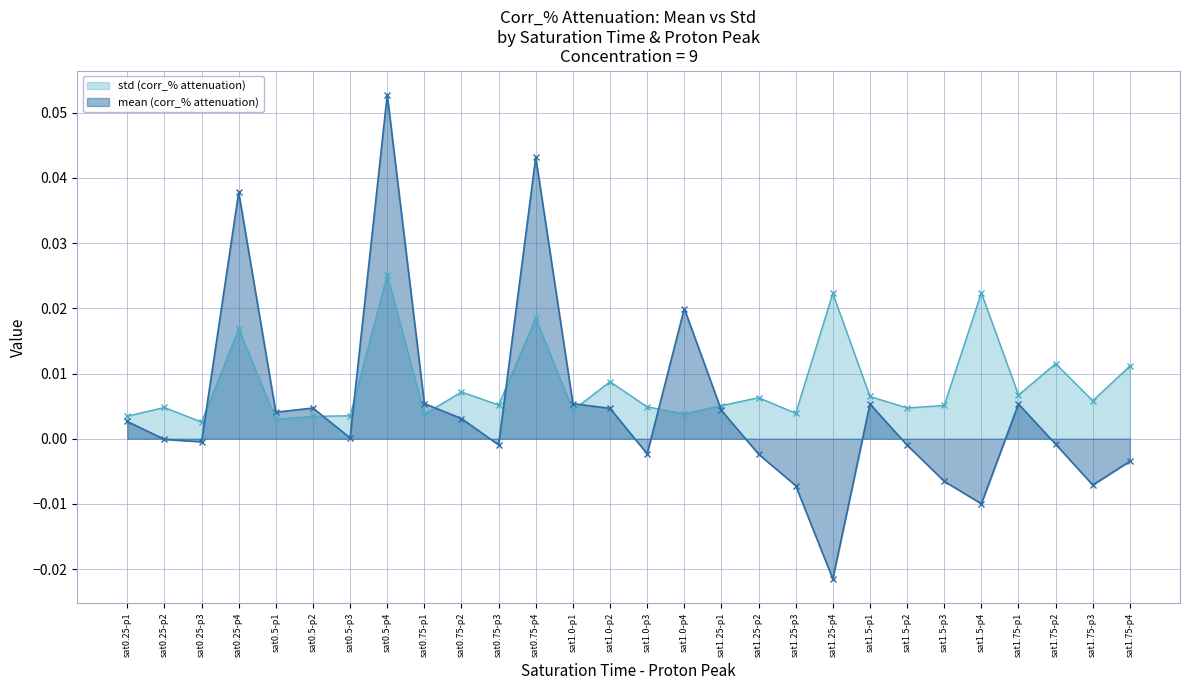

What position from the right is sat1.75-p1?

4